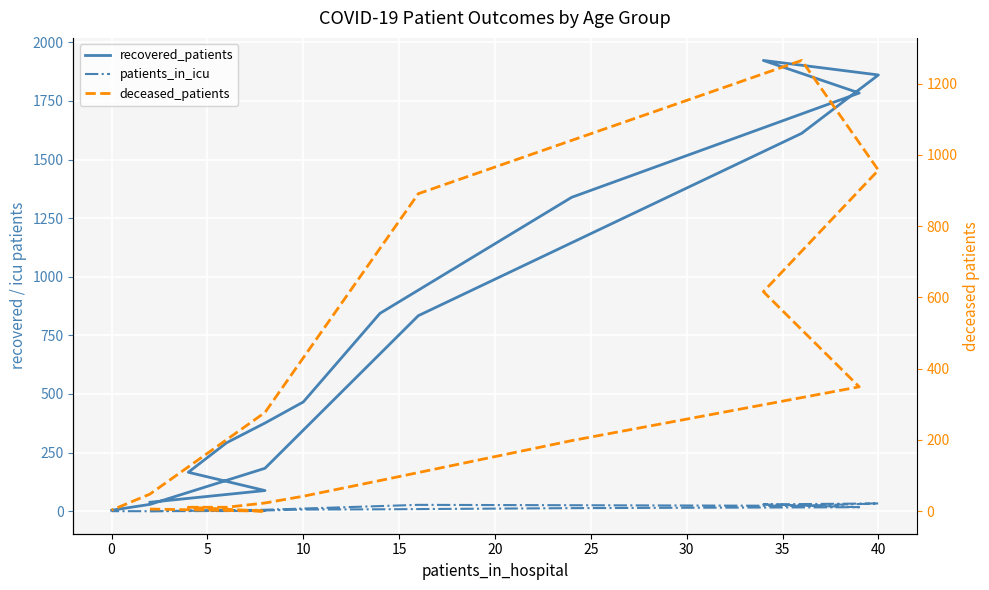

What is the label of the 16th point from the left?

15